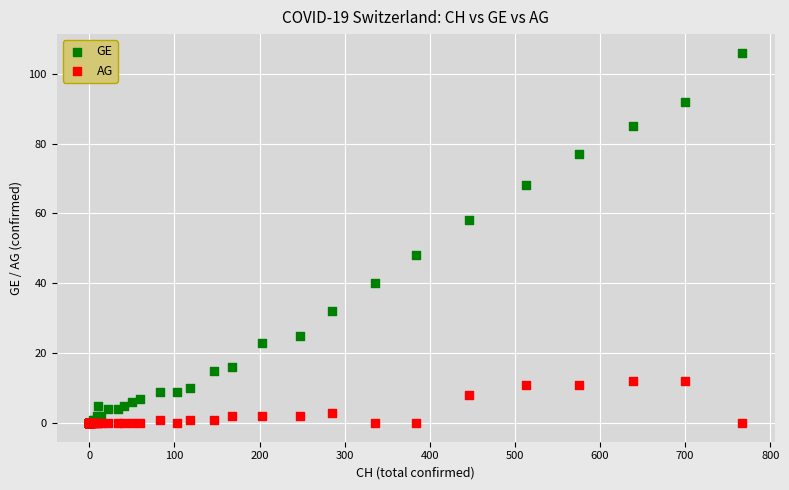

What are all the series names shown in the legend?

GE, AG